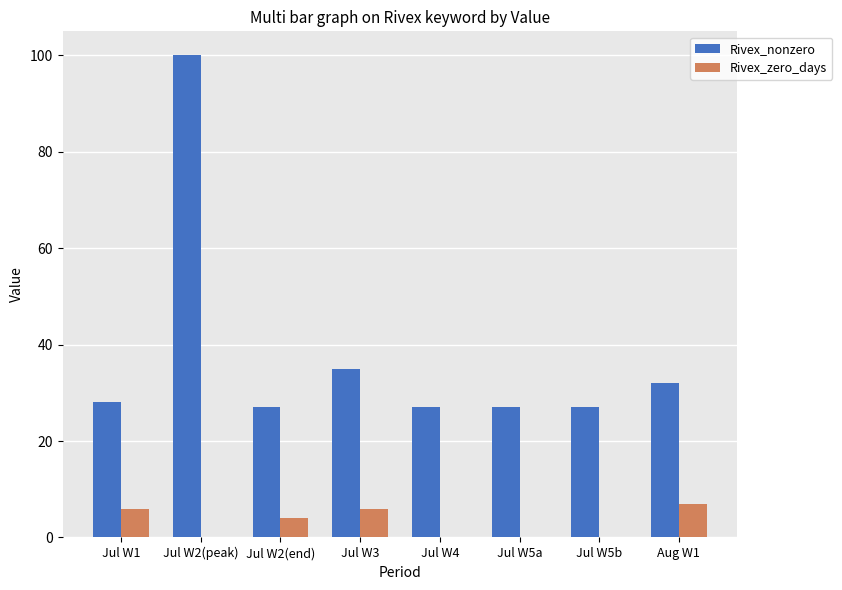

What are all the series names shown in the legend?

Rivex_nonzero, Rivex_zero_days